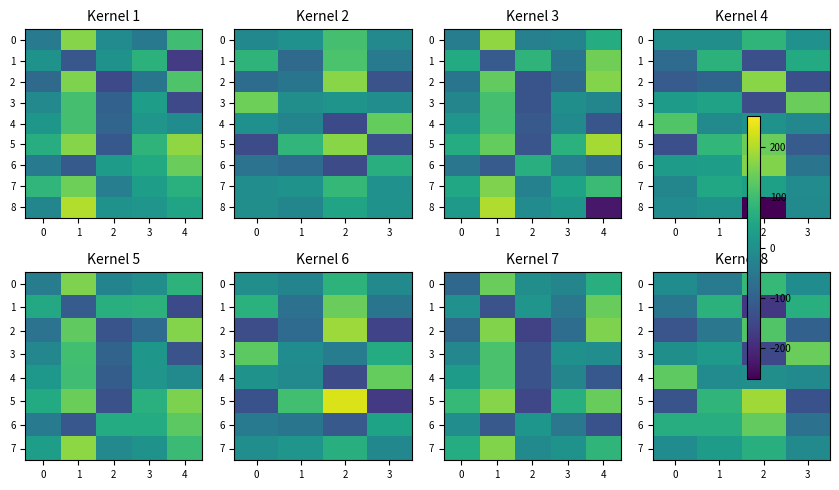

Count the number of data series in this chart.

9